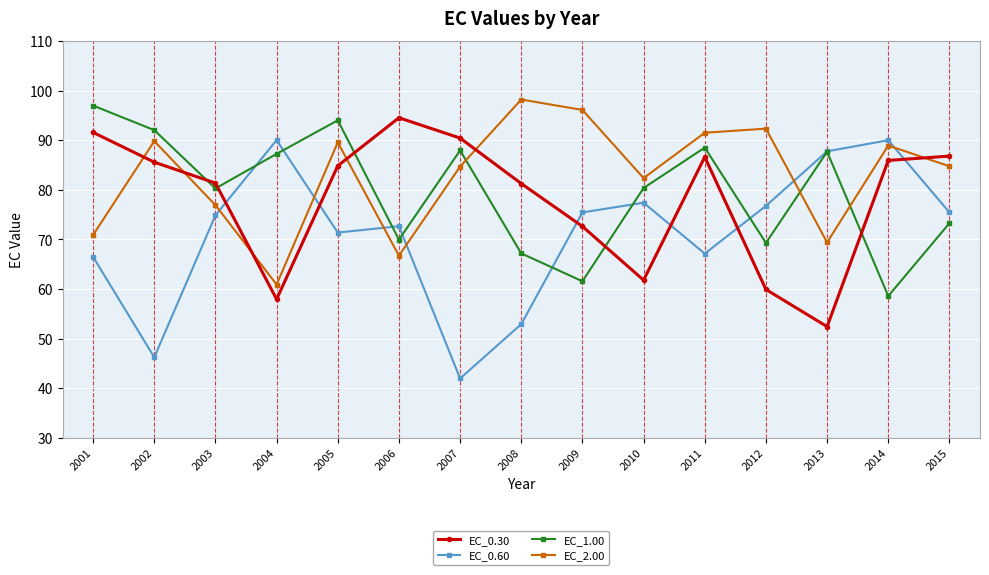

How many values in the EC_0.30 series are below 84?

7